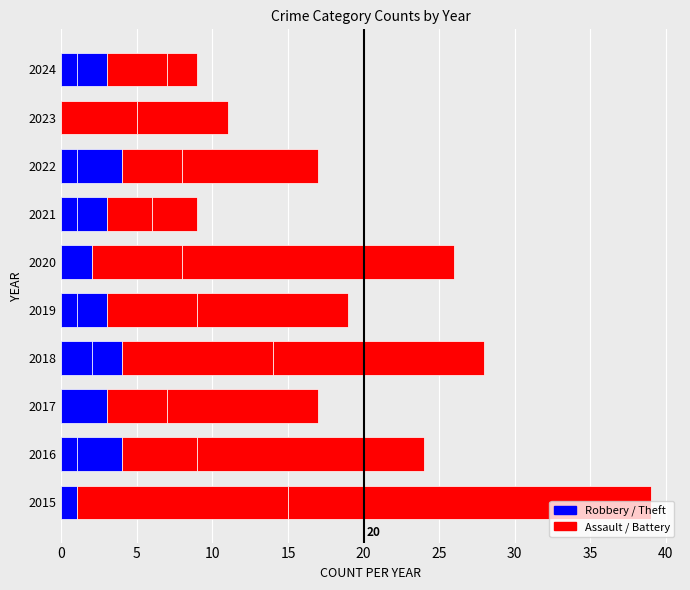

How many categories are shown in the chart?

10